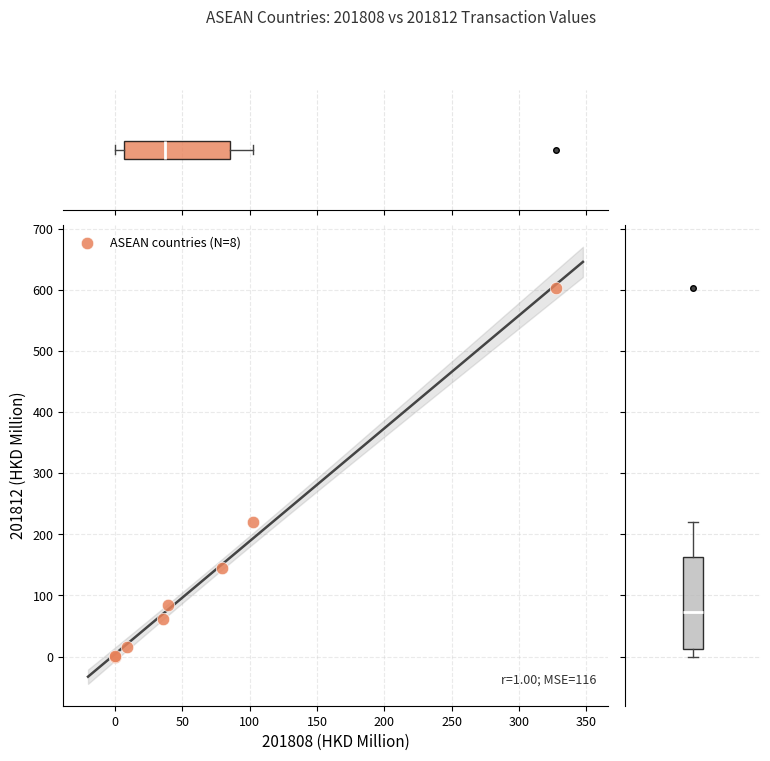

What Y value in the scatter plot is closest to 301?

219.3